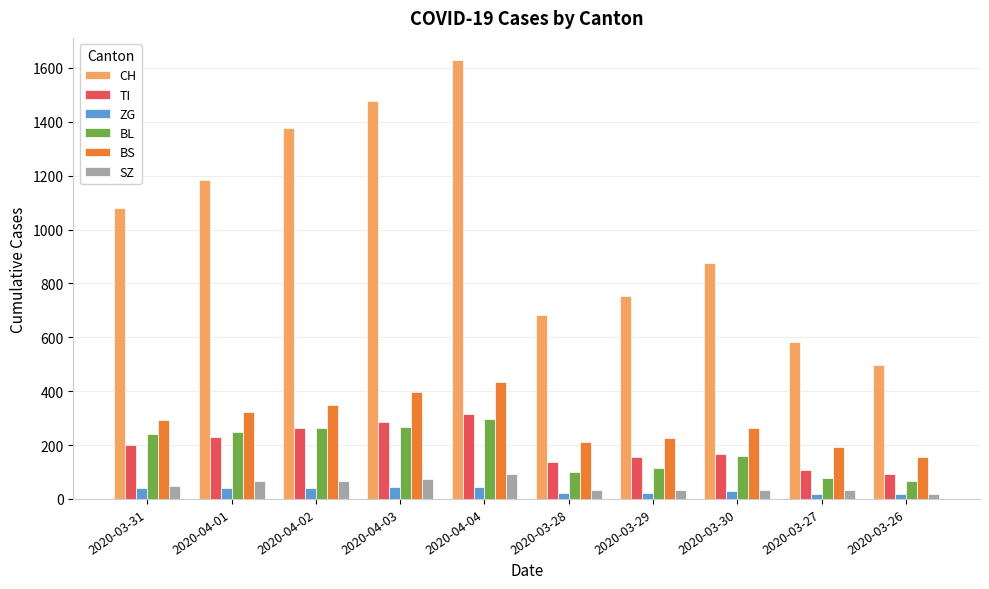

What is the maximum value shown in the chart?

1630